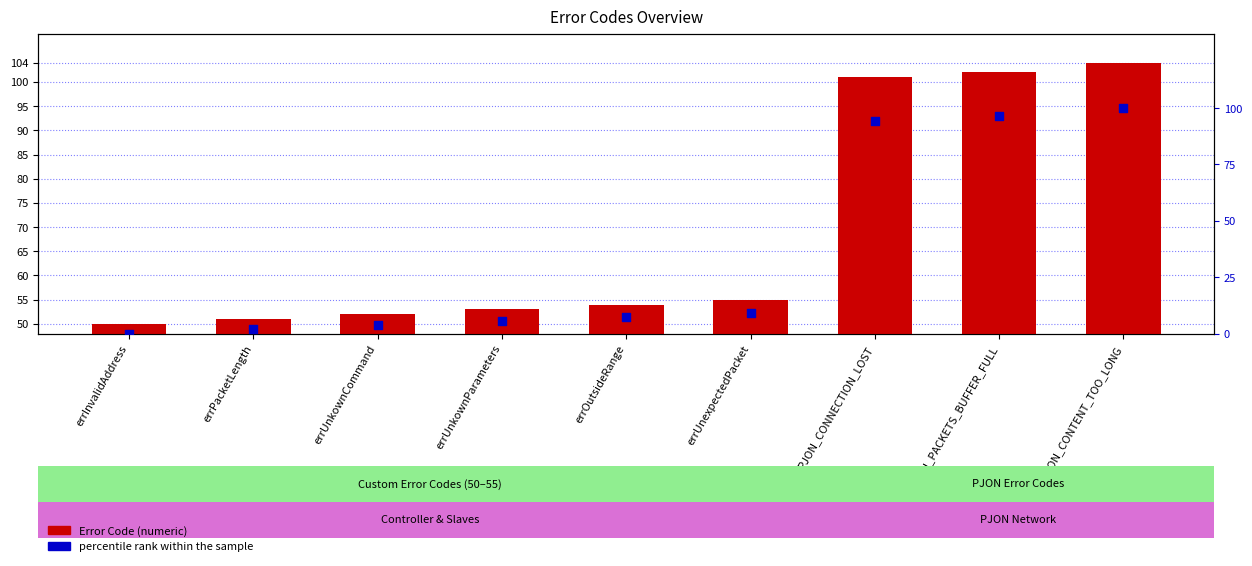

Which series has the widest spread of Y values?

percentile rank within the sample